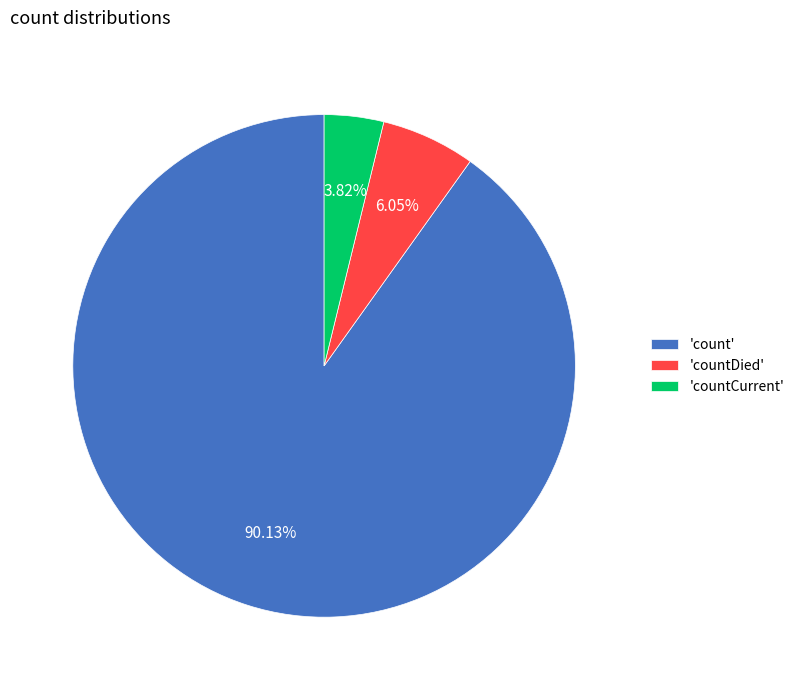

Is 'countDied' the majority of the pie?

No